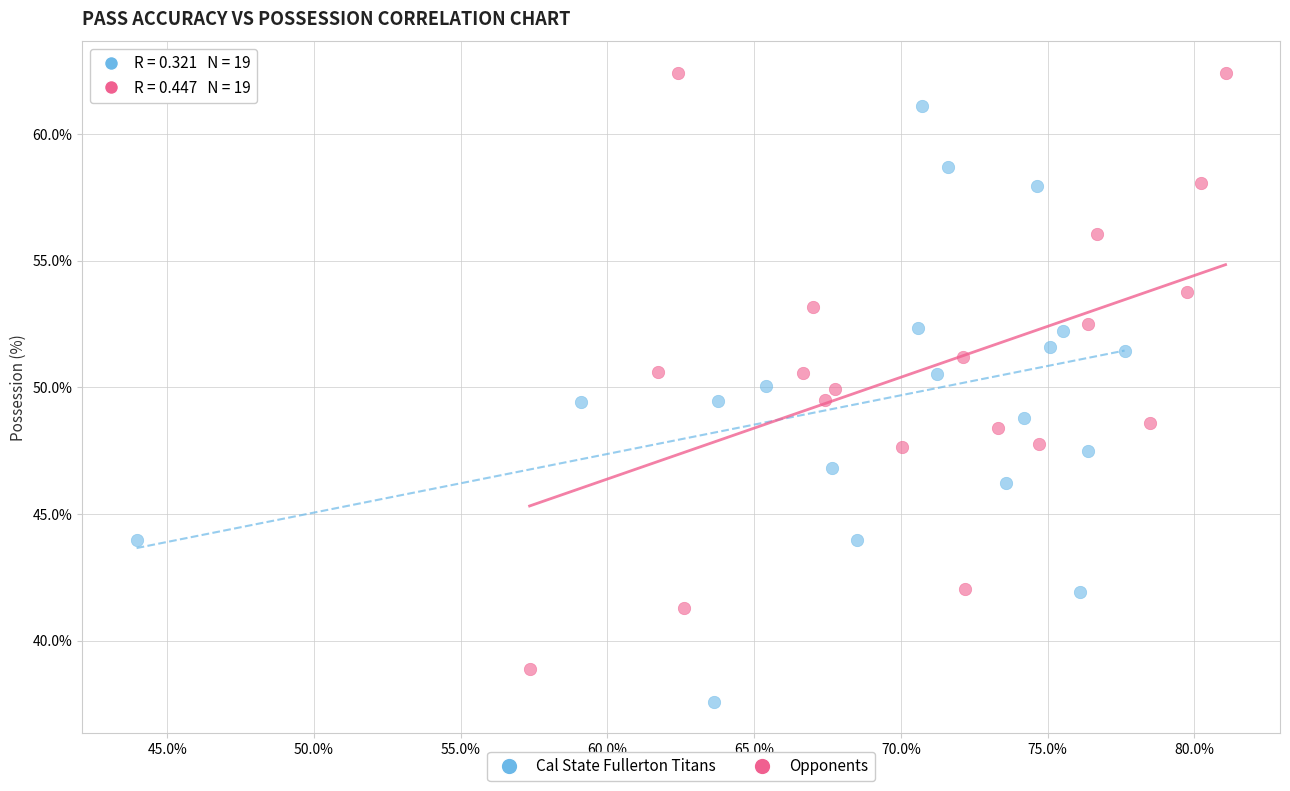

Which series reaches the minimum Y coordinate?

Cal State Fullerton Titans